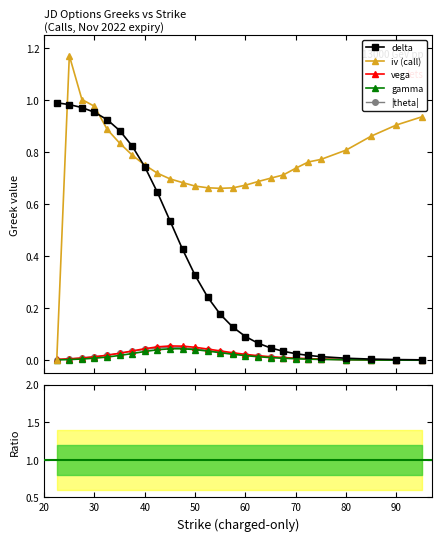

How many series are shown in this chart?

5